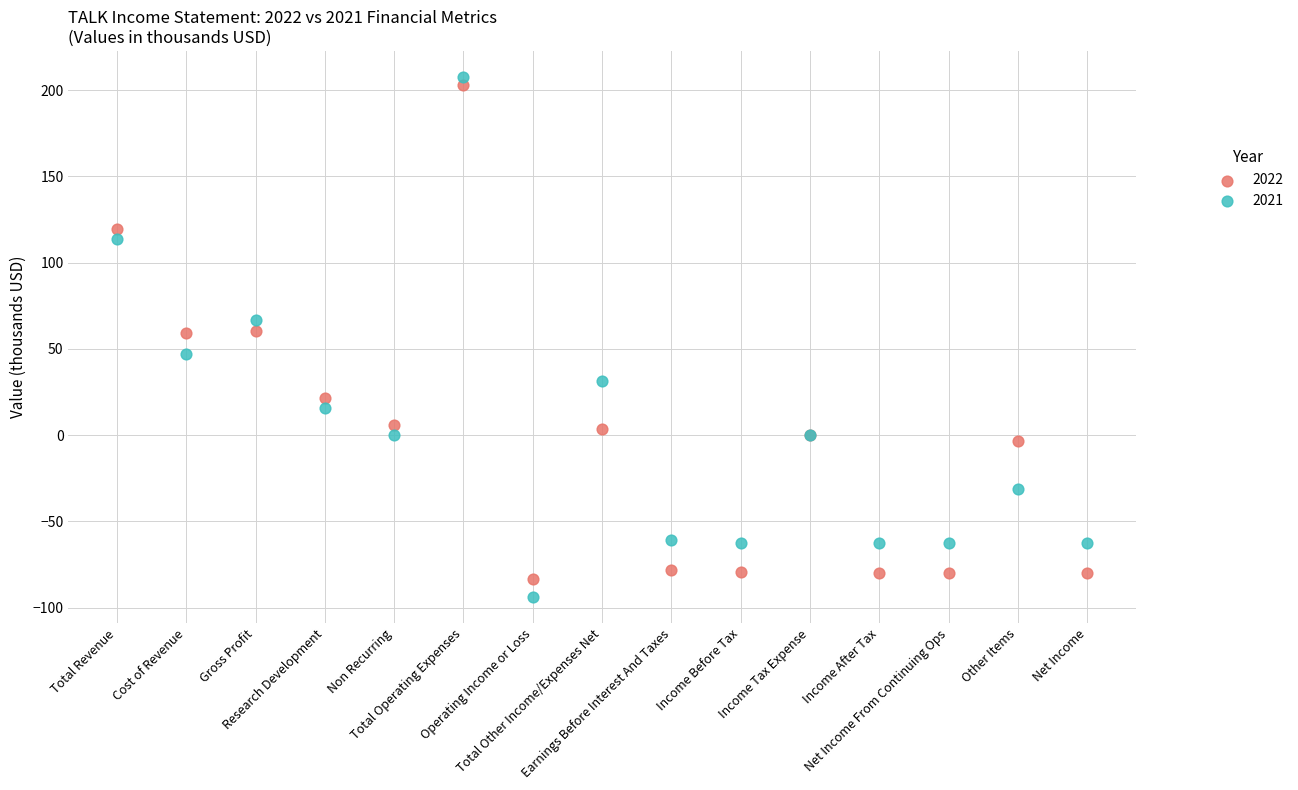

Which series has the widest spread of Y values?

2021